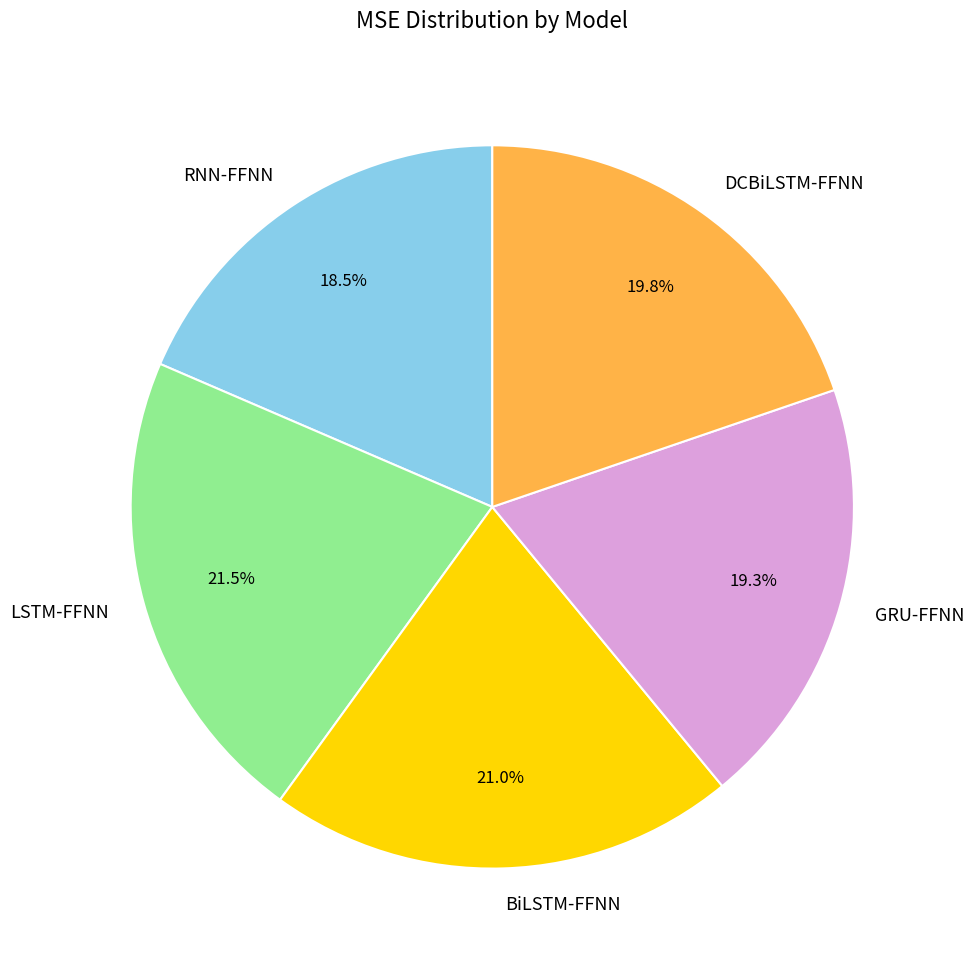

Does any single category account for the majority?

No